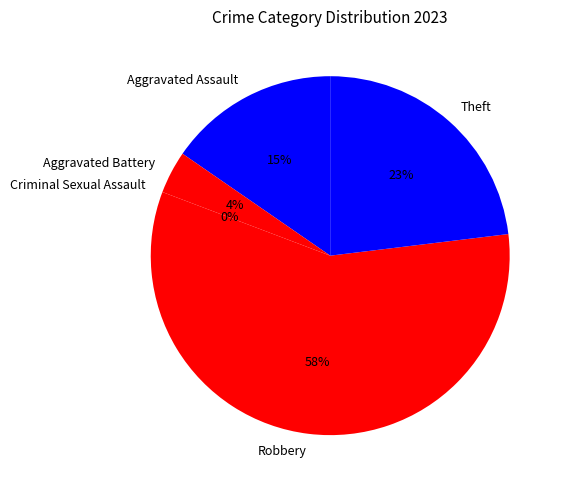

How many segments does this pie chart have?

5